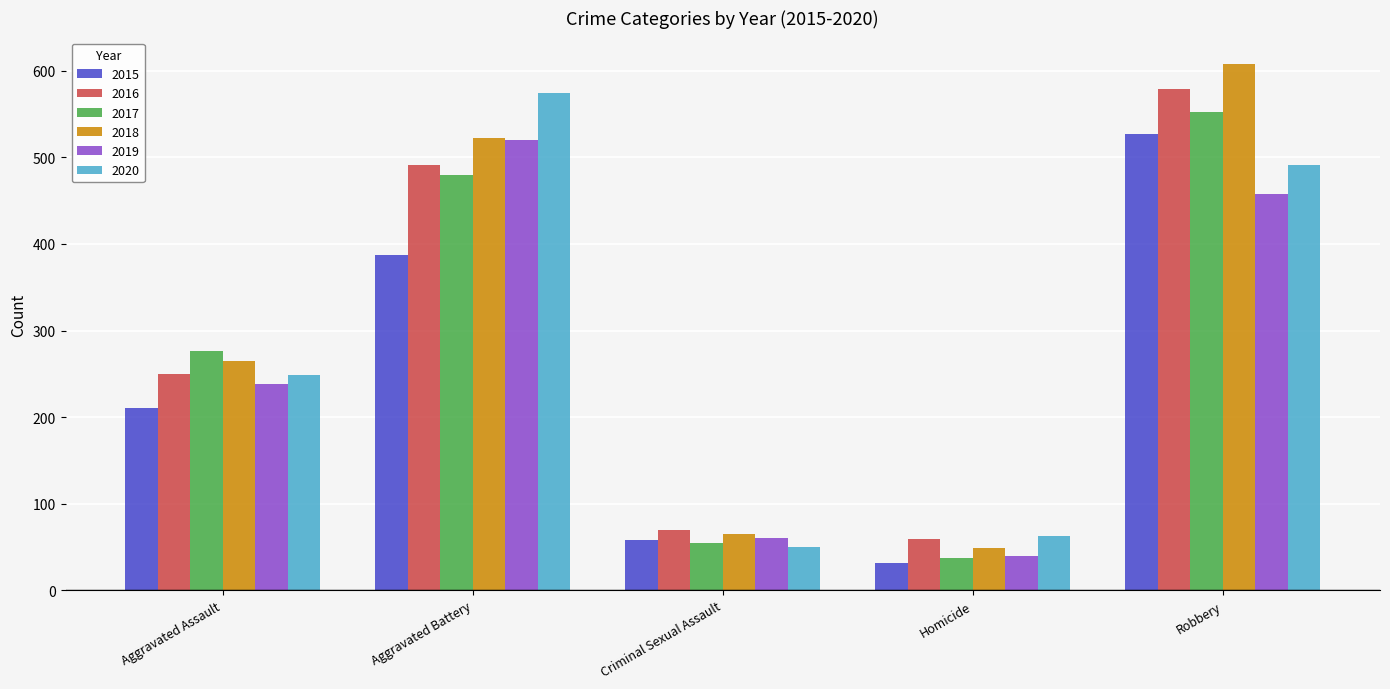

The 2020 series shows 854 at Robbery. True or false?

False